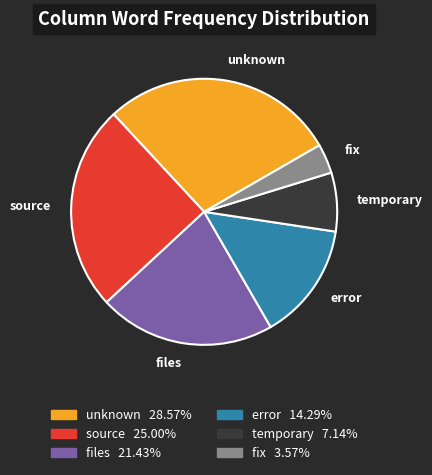

Rank the categories by value from highest to lowest.

unknown, source, files, error, temporary, fix